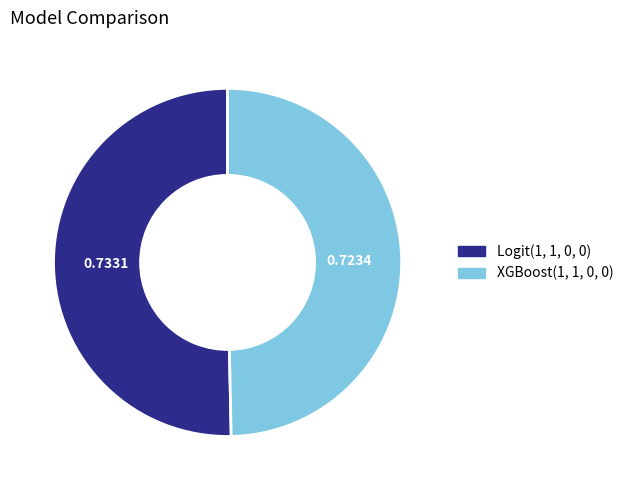

Between Logit(1, 1, 0, 0) and XGBoost(1, 1, 0, 0), which is larger?

Logit(1, 1, 0, 0)